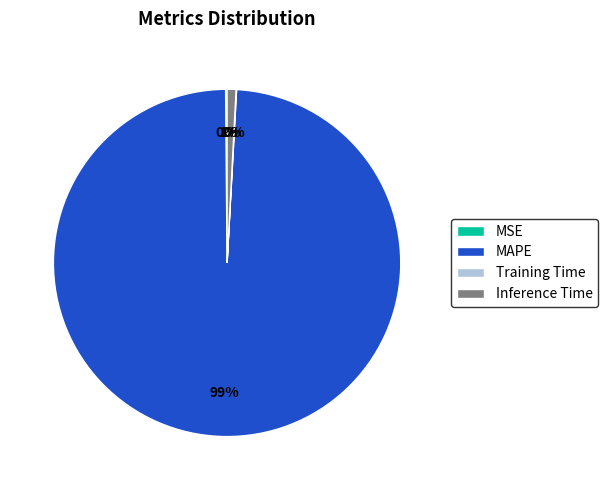

To the nearest percent, what percentage of the pie is MAPE?

99%